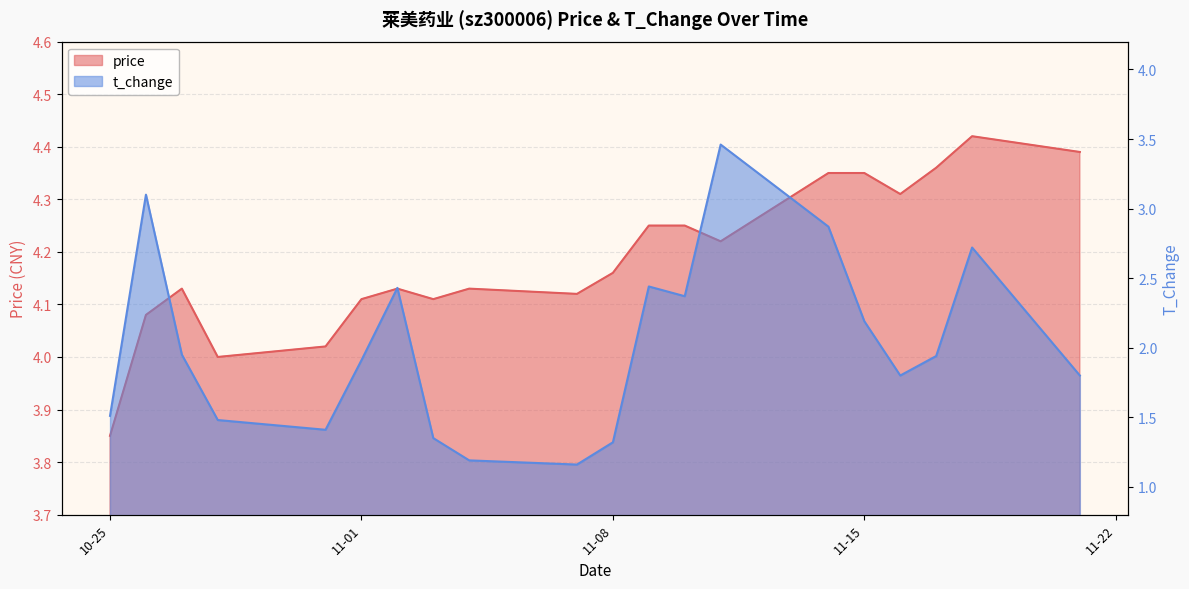

What is the minimum value shown in the chart?

1.2